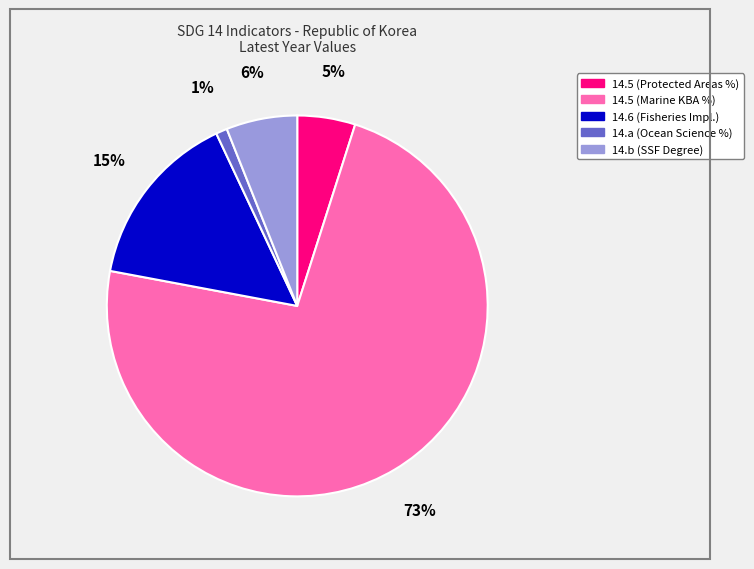

To the nearest percent, what is the average slice percentage?

20%